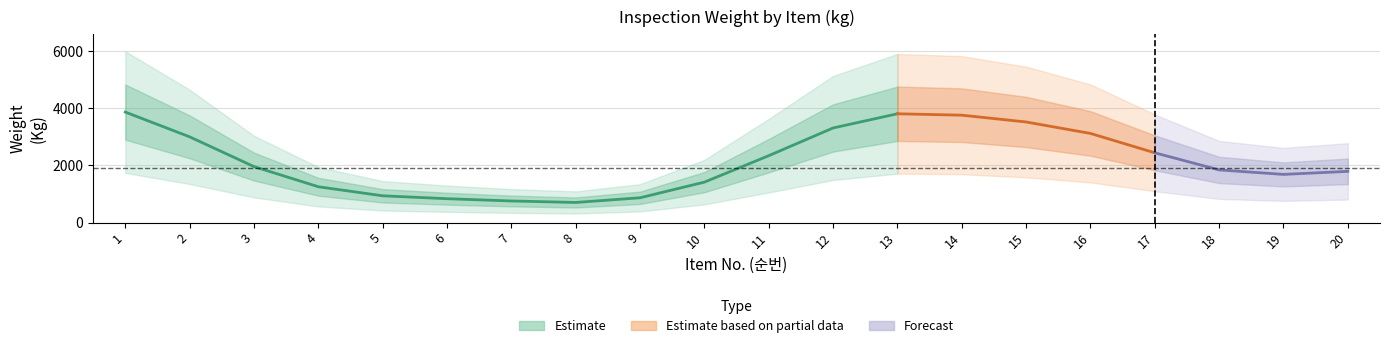

True or false: weight and index cross at least once.

False